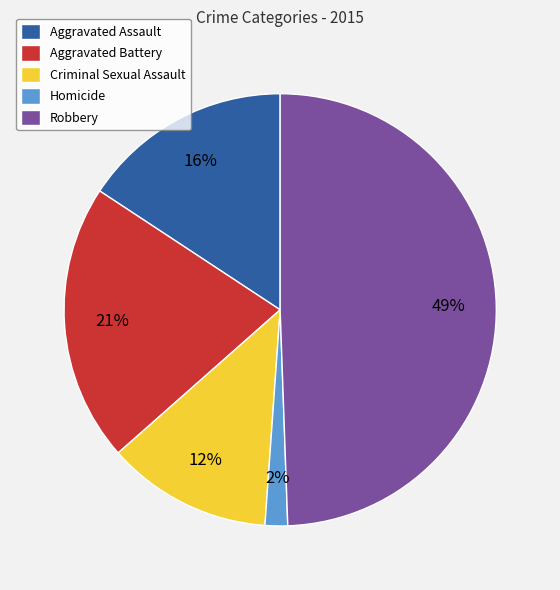

Which category has the biggest portion of the pie?

Robbery